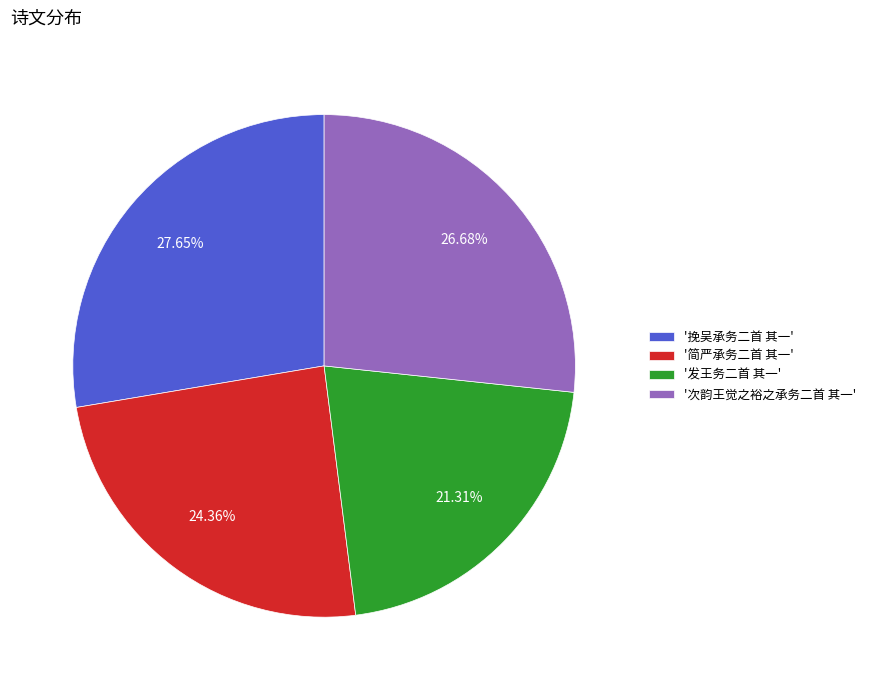

Which category has the smallest portion of the pie?

'发王务二首 其一'